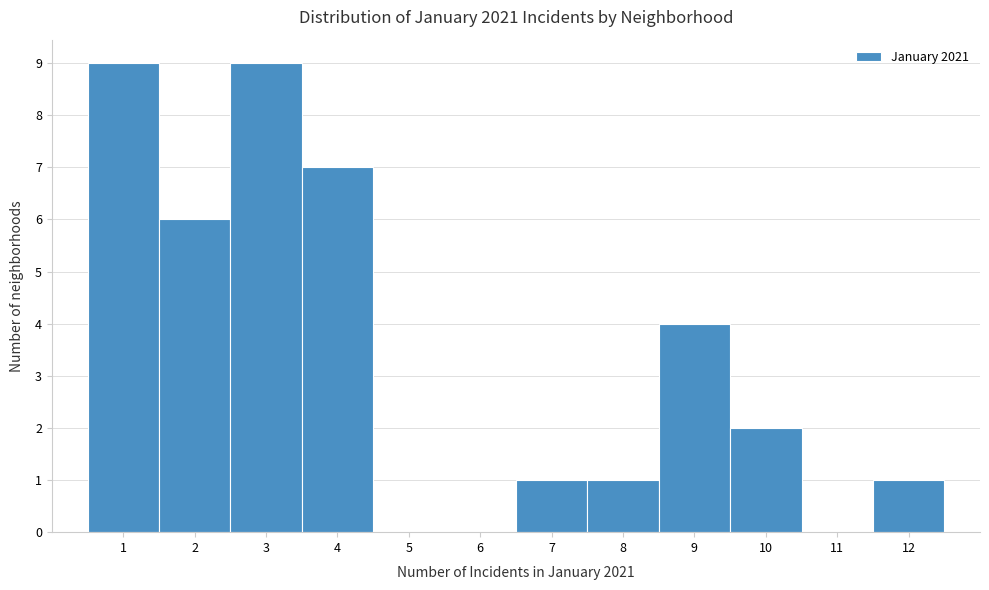

How tall is the bar that spans 6.5 to 7.5 on the x-axis? The values are not printed on the chart, so give them approximately, as read against the axis.

1